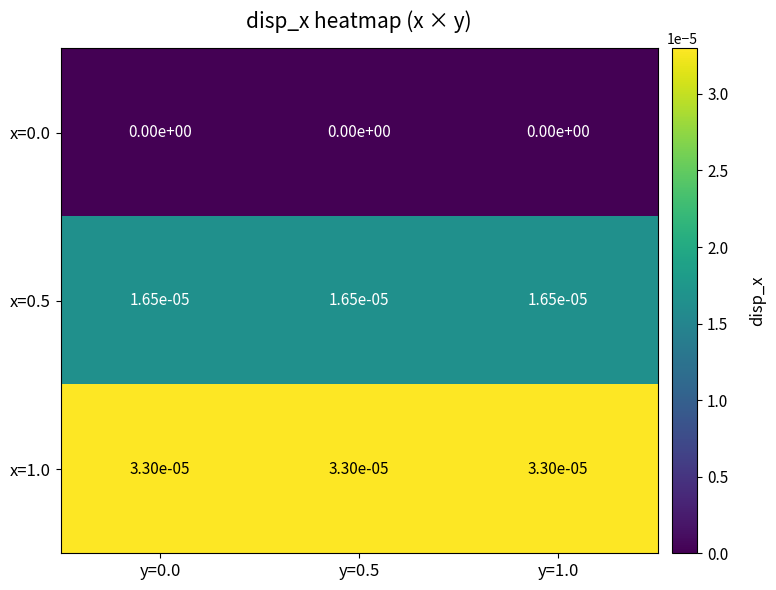

The value of x=0.5 at y=0.5 is 0.0. True or false?

True